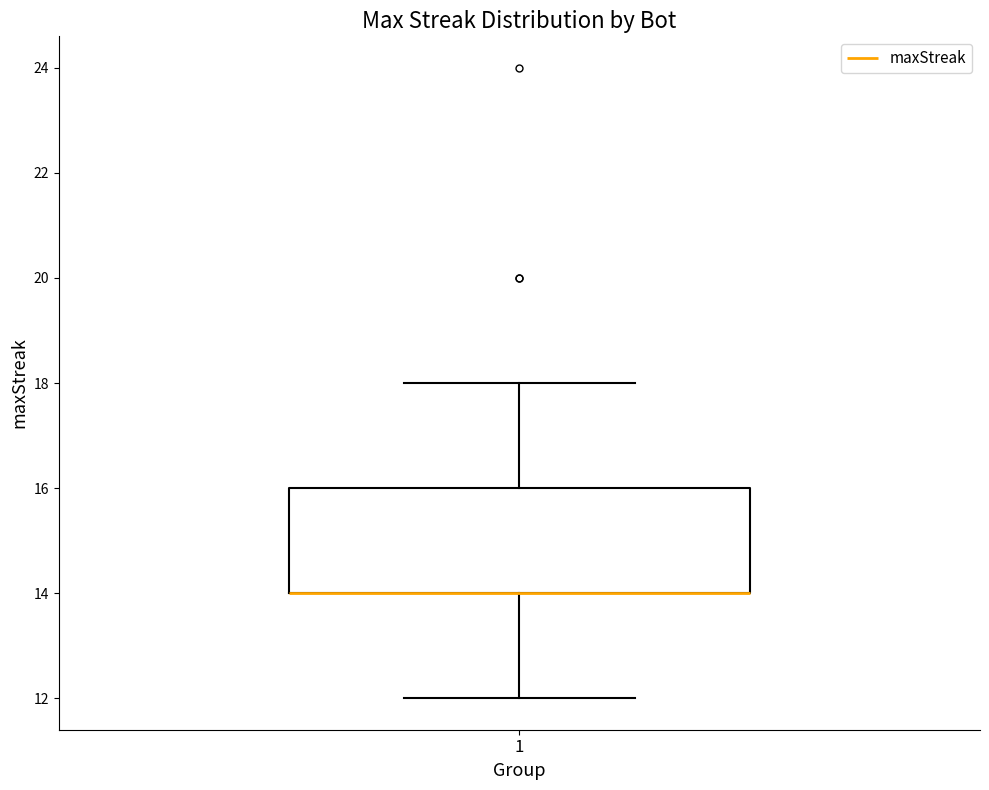

Read this box plot against the y-axis: the position of the median line, the range covered by the box, and the ends of both whiskers. The values are not printed on the chart, so give them approximately, as read against the axis.

median 14 (drawn on the box's lower edge), box 14 to 16, whiskers 12 to 18